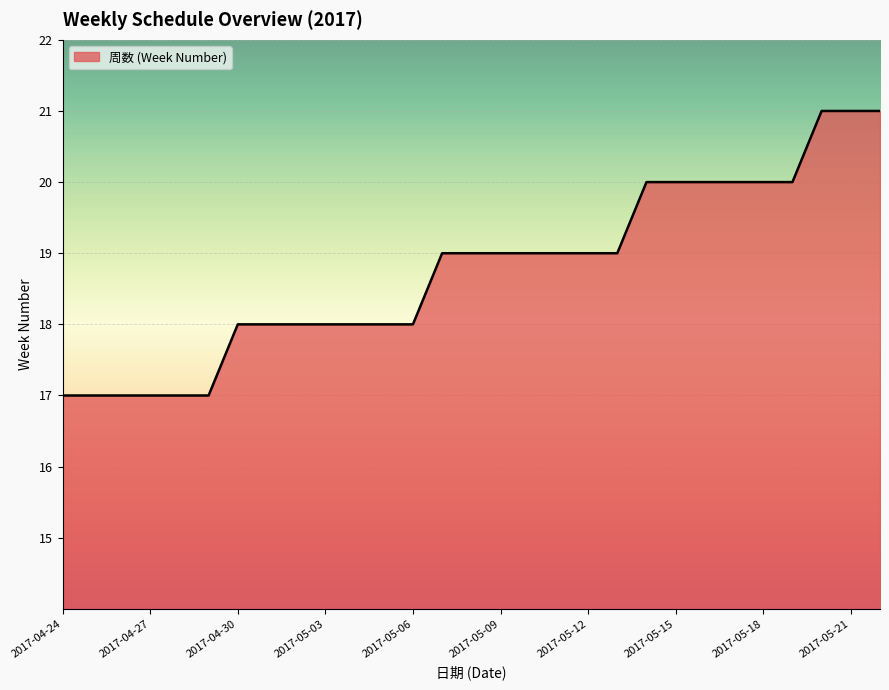

What is the difference between the maximum and minimum values?

4